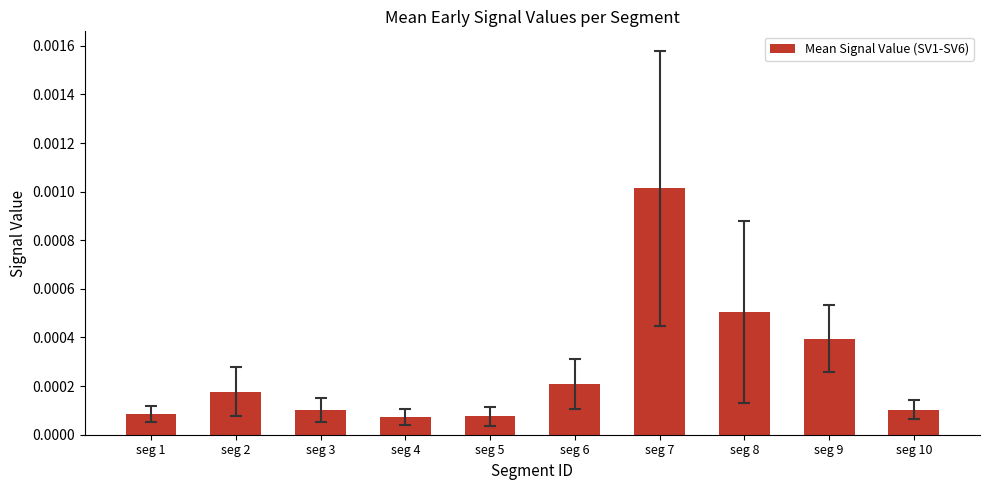

At which category does the chart reach its peak across all series?

seg 7